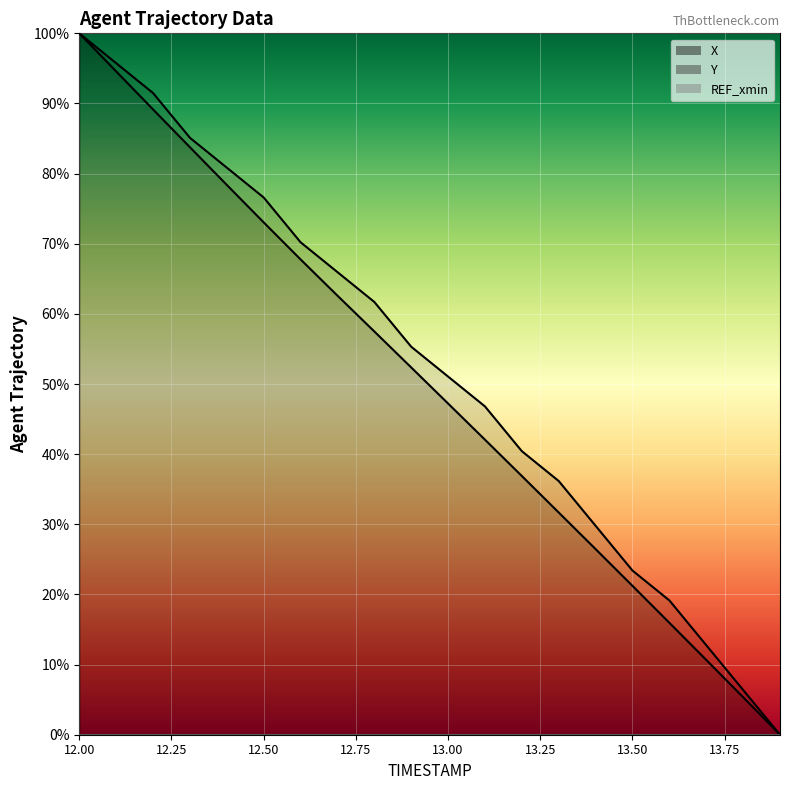

True or false: REF_xmin (line) and Y (line) cross at least once.

False